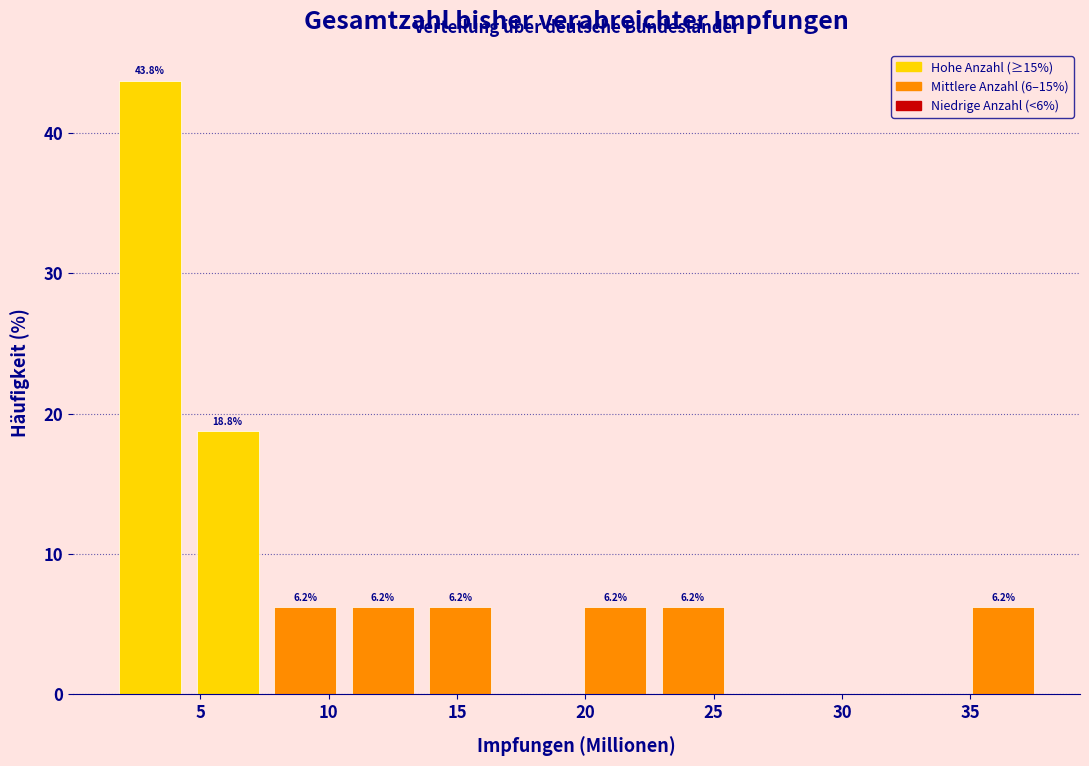

Over which range of the x-axis is the bar tallest?

1.5 to 4.5